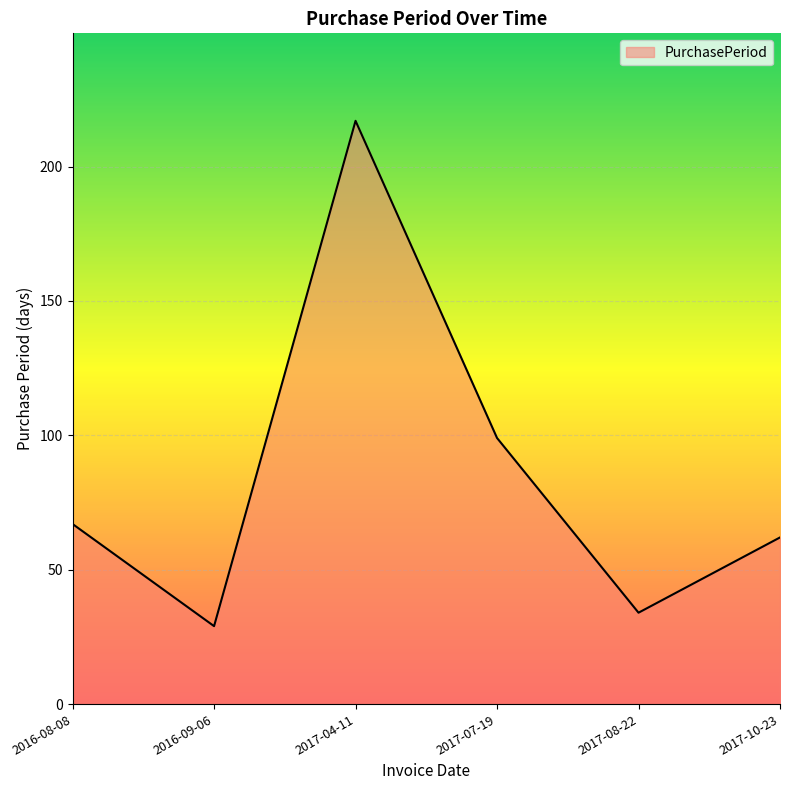

At which category does the chart reach its minimum across all series?

2016-09-06